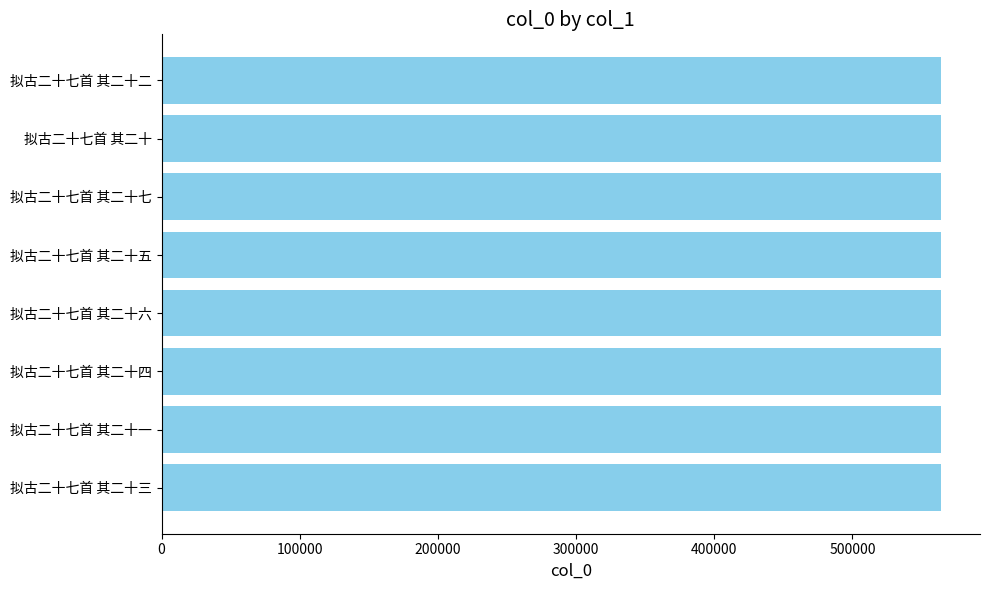

The value at 拟古二十七首 其二十 is 564119. True or false?

True